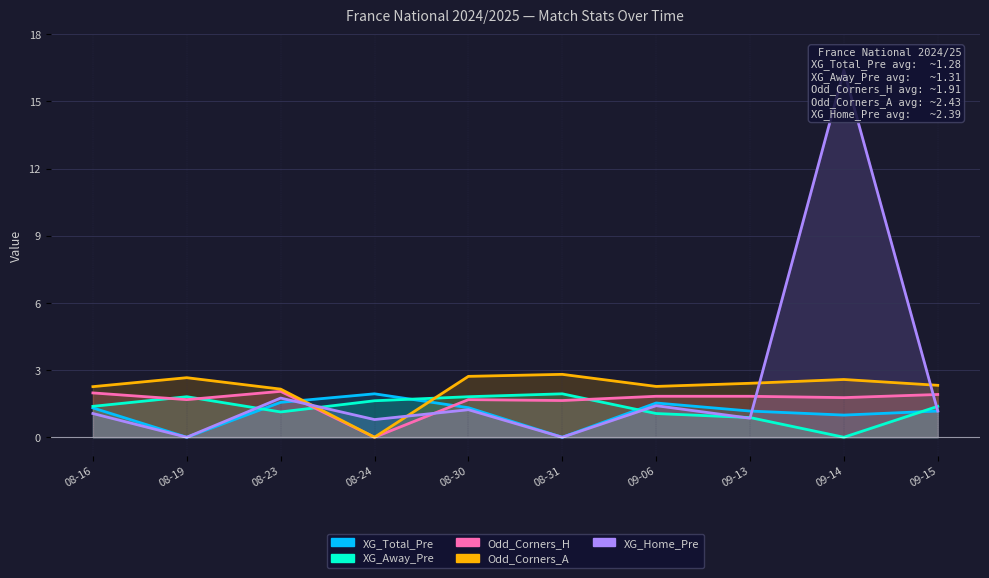

The Odd_Corners_A series shows 2.1 at 08-23. True or false?

True